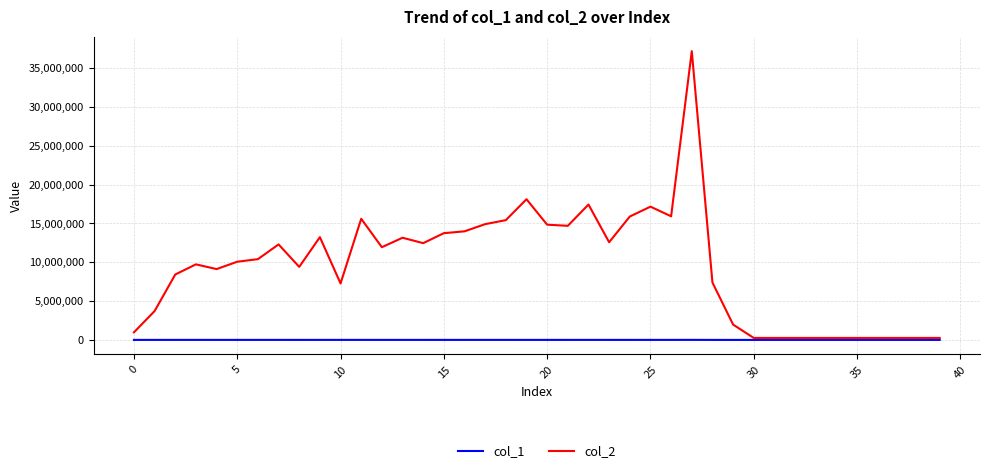

Which series has the largest total across all categories?

col_2